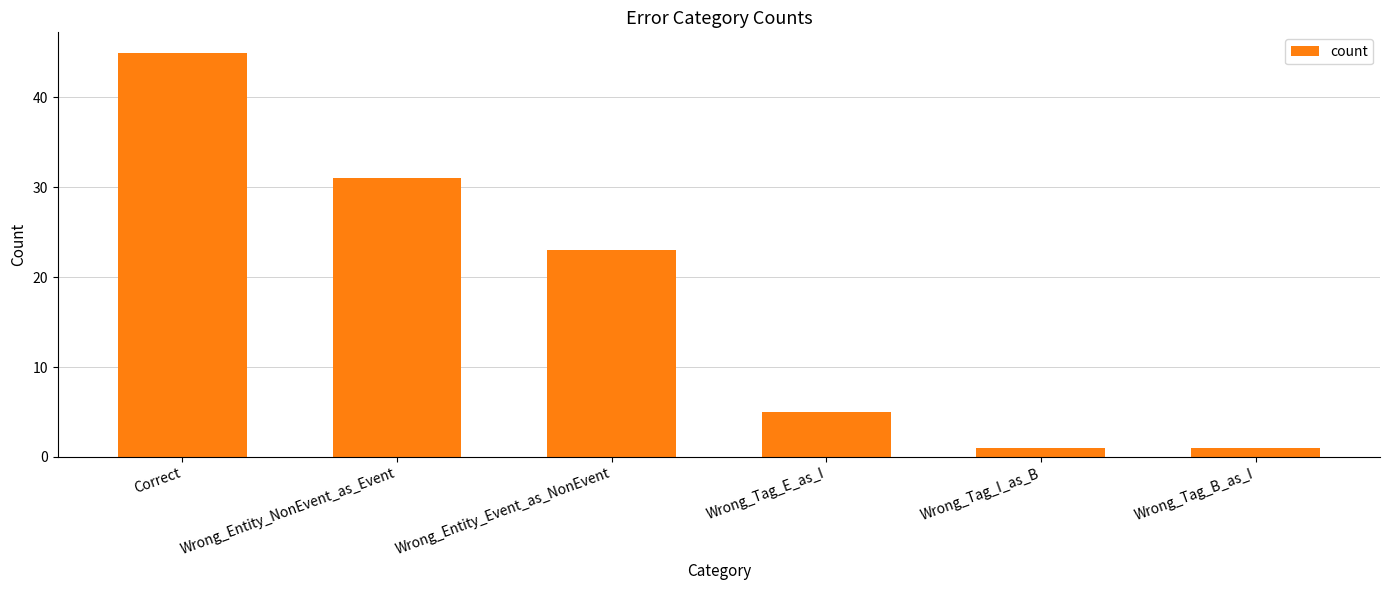

What value does the data have at Wrong_Tag_E_as_I, to the nearest 5?

5